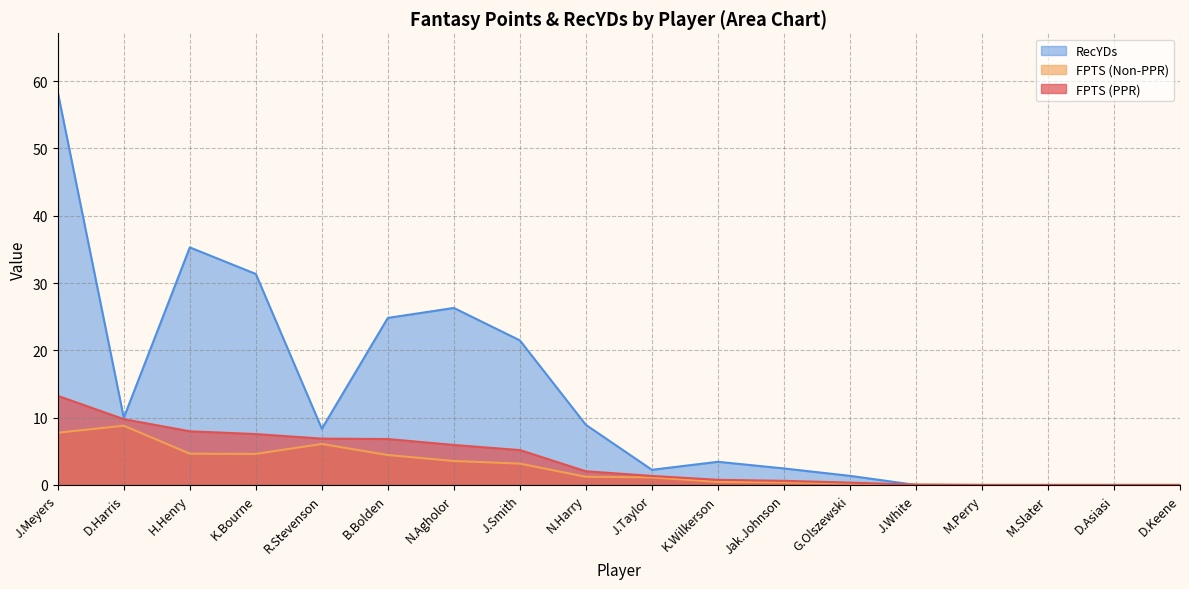

What is the spread (max minus min) of values at G.Olszewski?

1.1